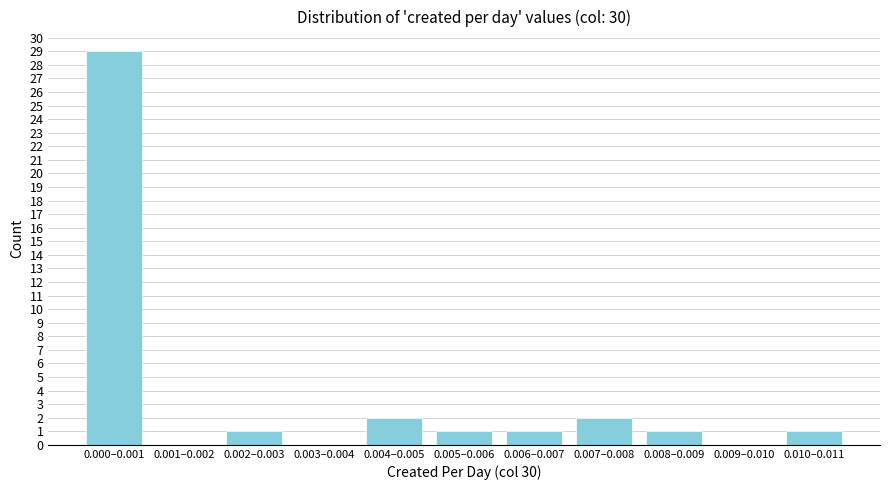

Reading left to right, extract all data points from this chart.

0.000–0.001=29	0.001–0.002=0	0.002–0.003=1	0.003–0.004=0	0.004–0.005=2	0.005–0.006=1	0.006–0.007=1	0.007–0.008=2	0.008–0.009=1	0.009–0.010=0	0.010–0.011=1